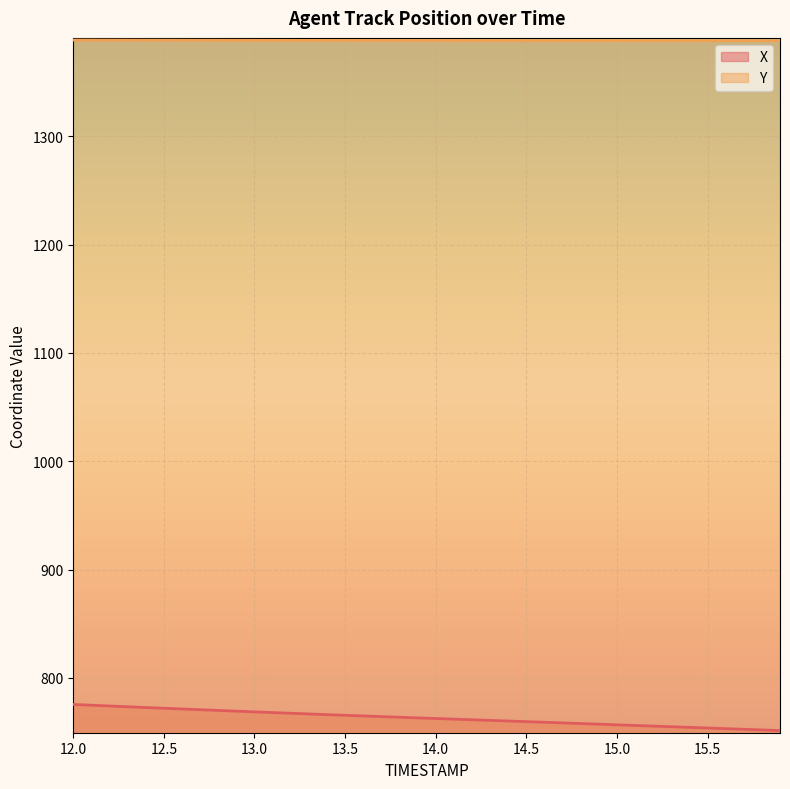

True or false: Y and X intersect in this chart.

False